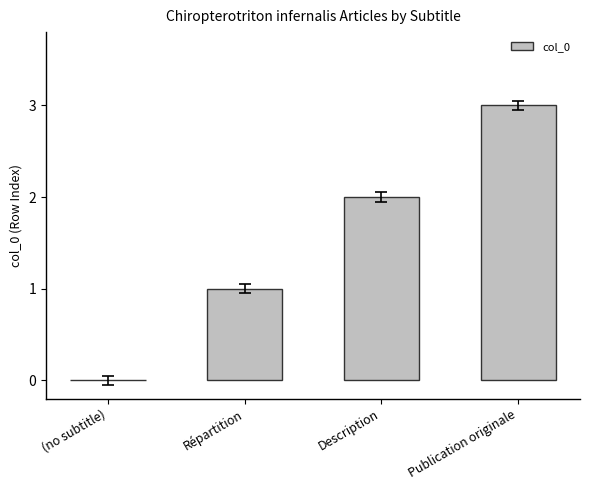

Reading left to right, what are all the values shown in this chart?

0	1	2	3